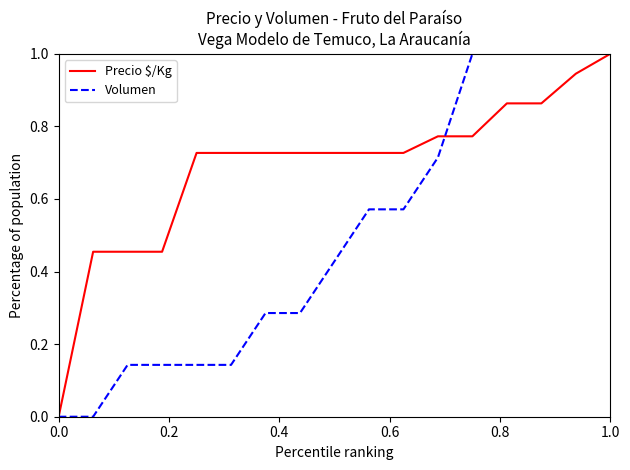

Rank the series by their average value, from highest to lowest.

Precio $/Kg, Volumen